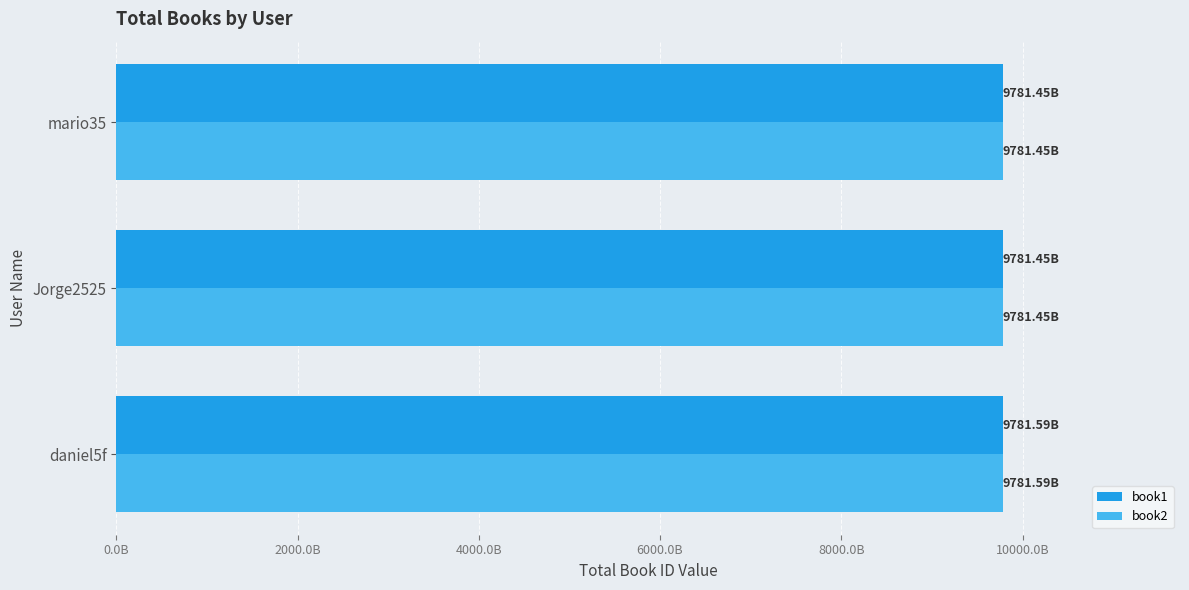

What is the lowest value of the book2 series?

9781449331818